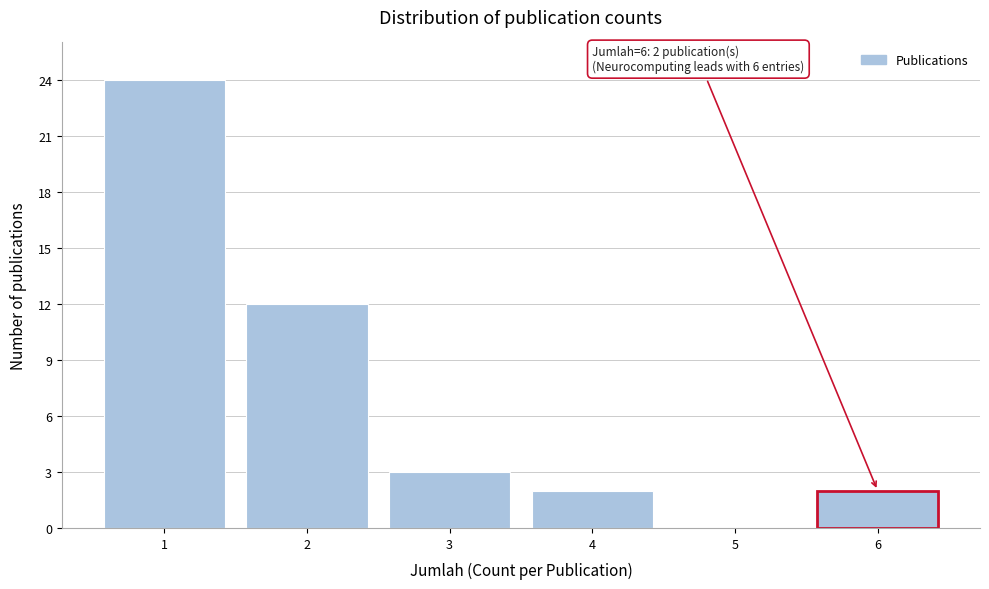

Reading right to left, list all the values displayed in this chart.

6=2	5=0	4=2	3=3	2=12	1=24